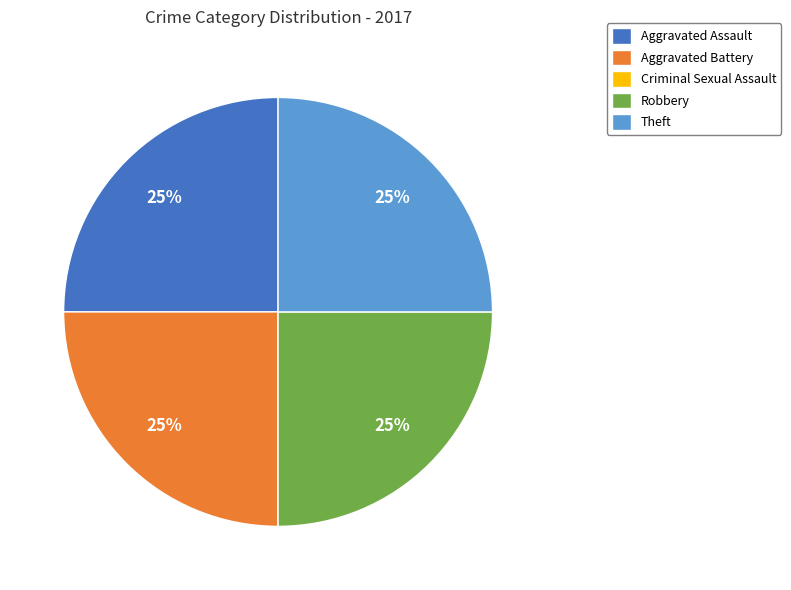

To the nearest percent, what is the difference between the largest and smallest slice percentages?

25%